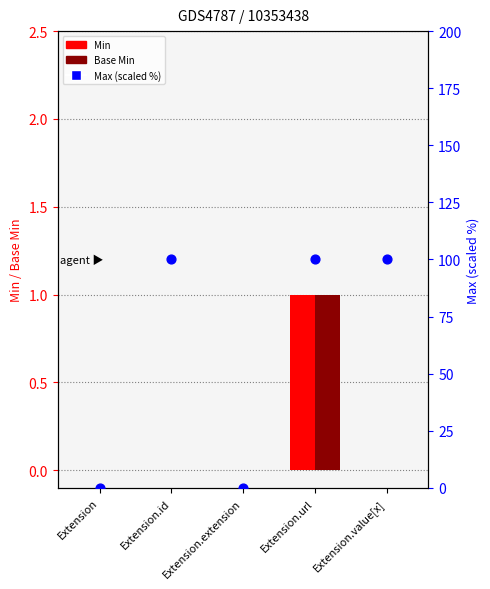

Is the value of Base Min at Extension.url greater than the value of Min at Extension.extension?

Yes